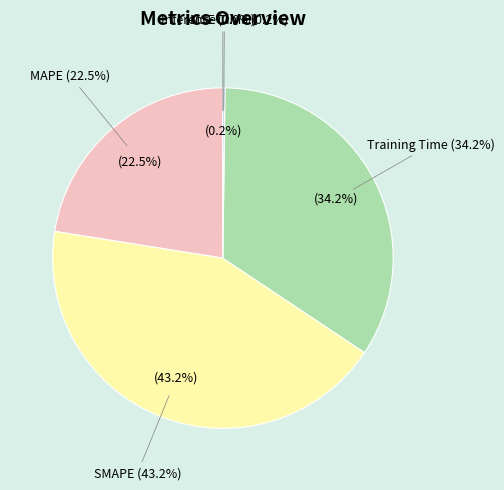

True or false: MSE accounts for 0% of the total.

True